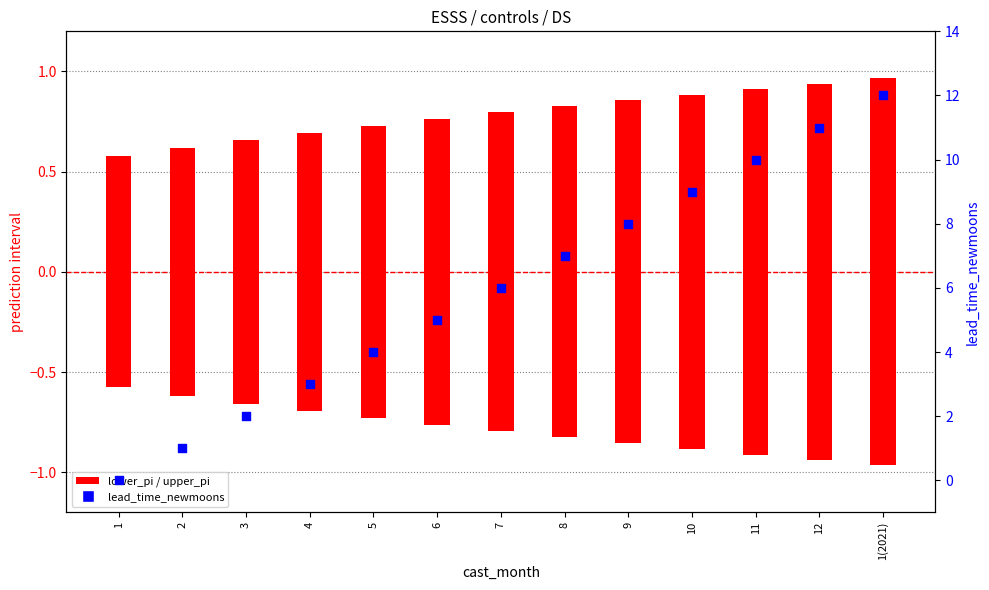

What are all the series names shown in the legend?

lower_pi, upper_pi, lead_time_newmoons